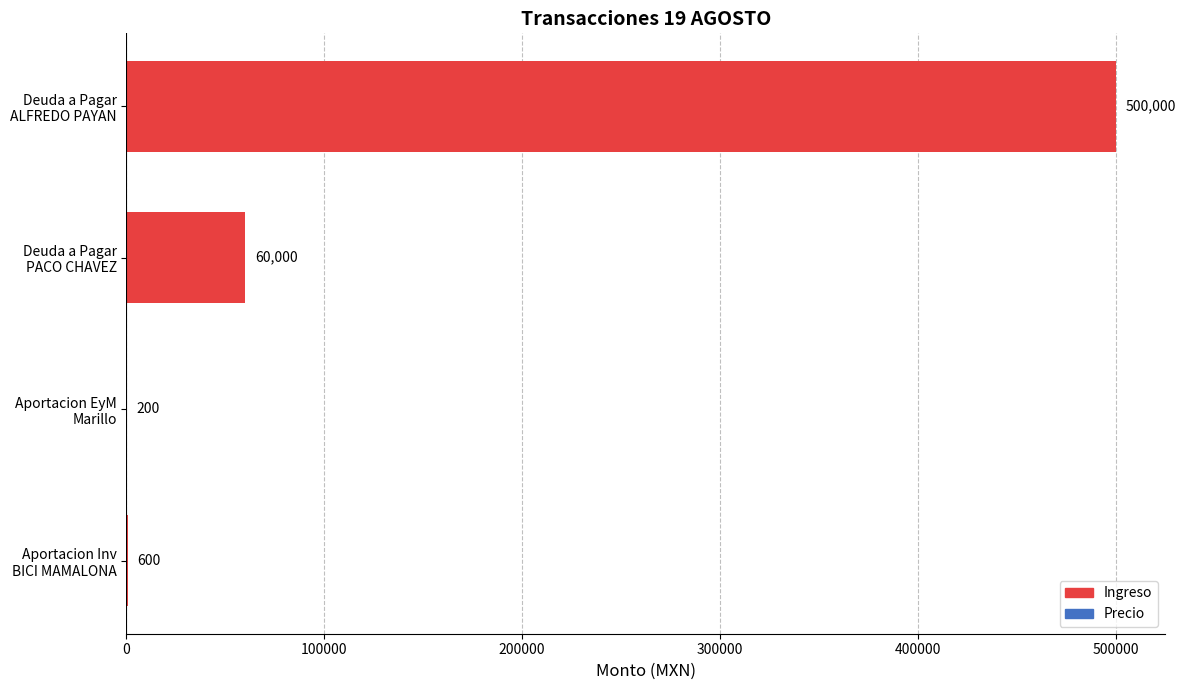

What is the greatest value displayed?

500000